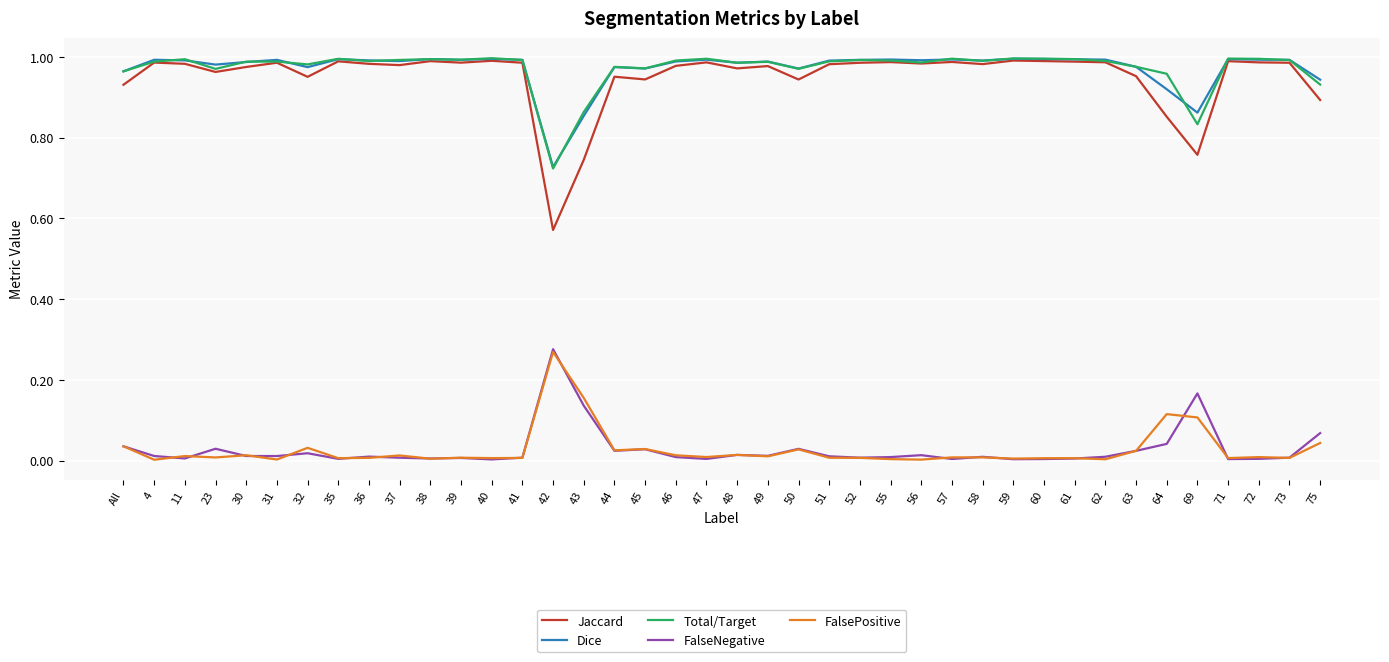

Does the chart have visible grid lines?

Yes